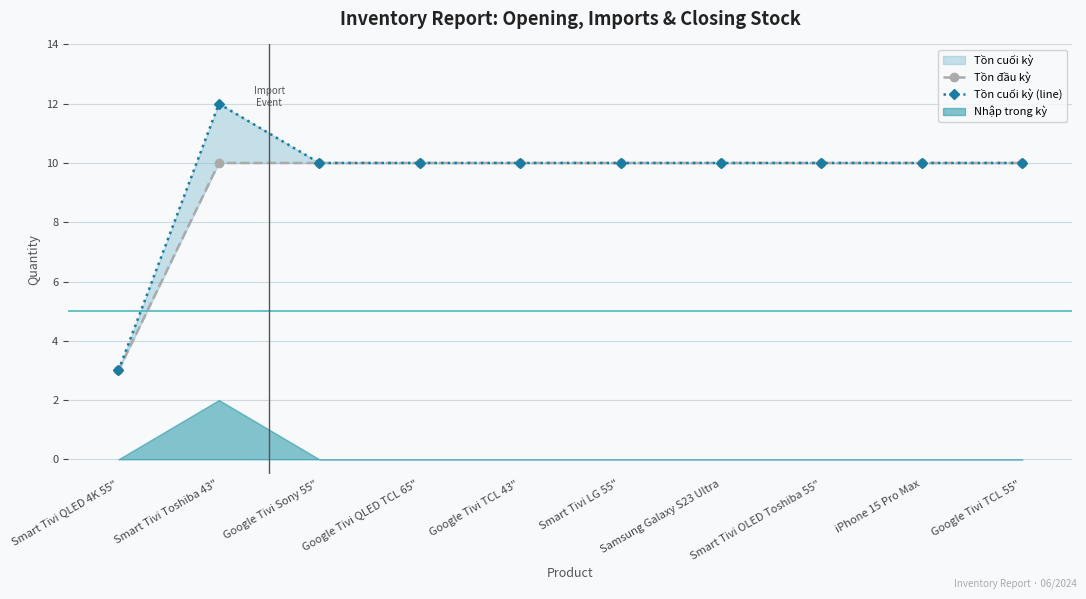

True or false: Tồn cuối kỳ (line) has more than 0 interior local peaks.

True